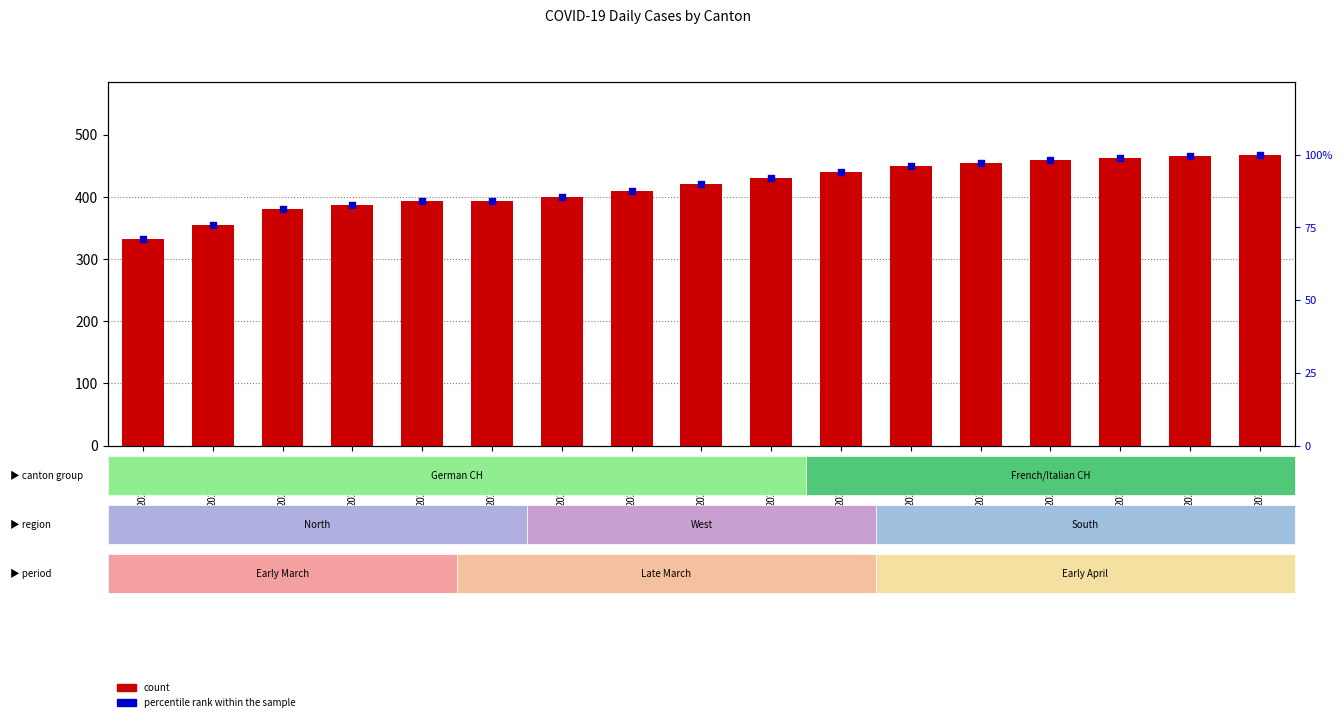

Which series has the largest total across all categories?

count